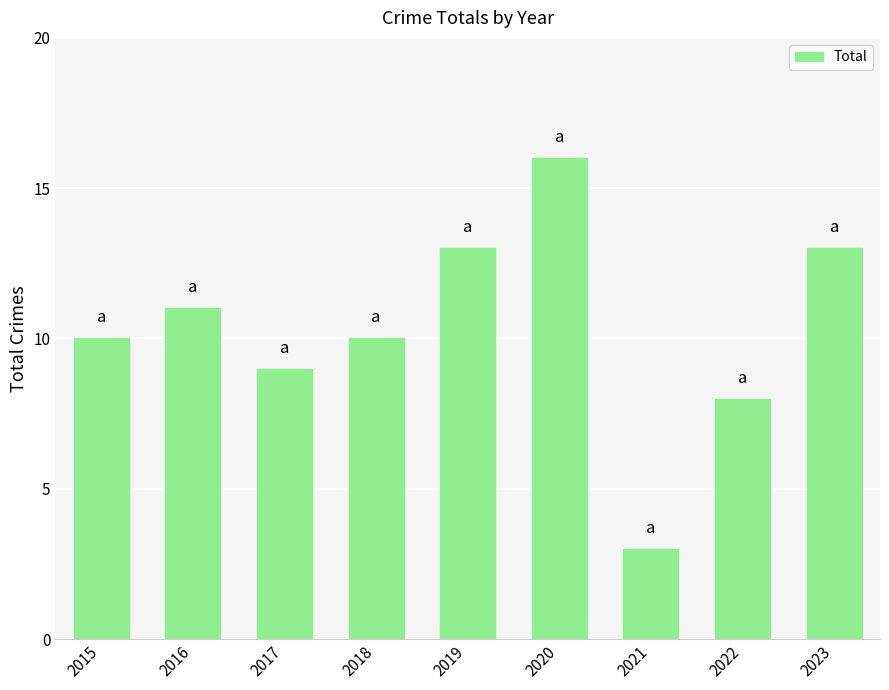

How many series are shown in this chart?

1